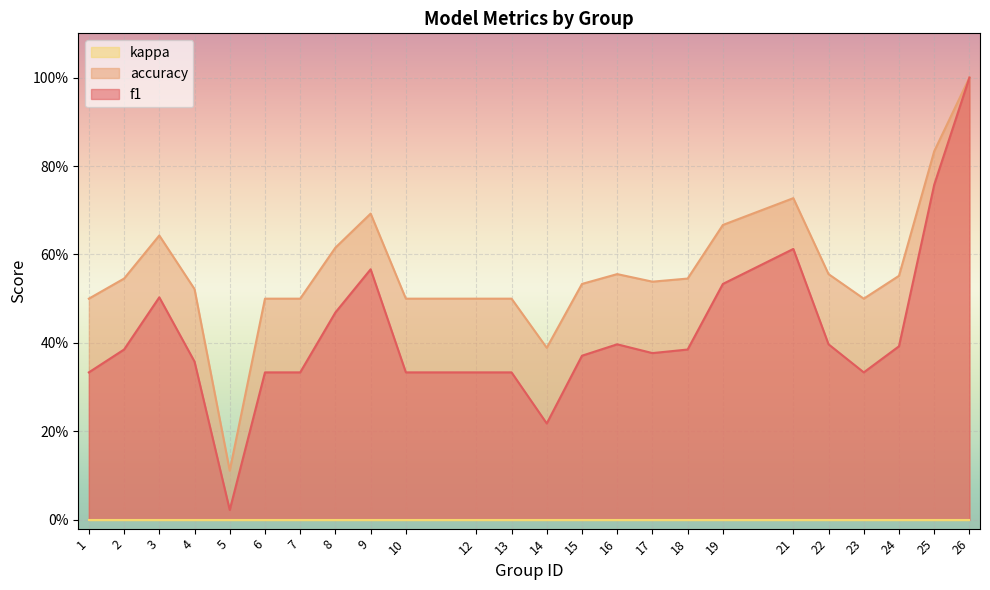

True or false: accuracy and f1 cross at least once.

False